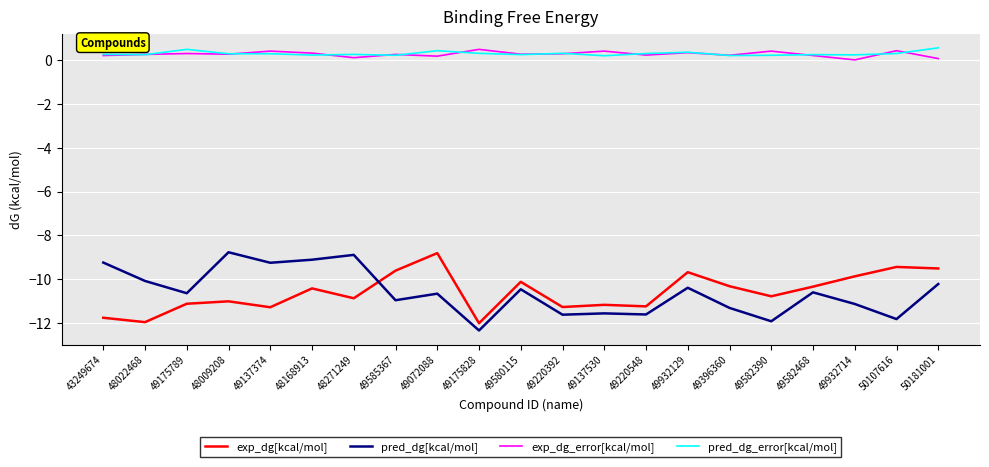

True or false: exp_dg[kcal/mol] and exp_dg_error[kcal/mol] cross at least once.

False